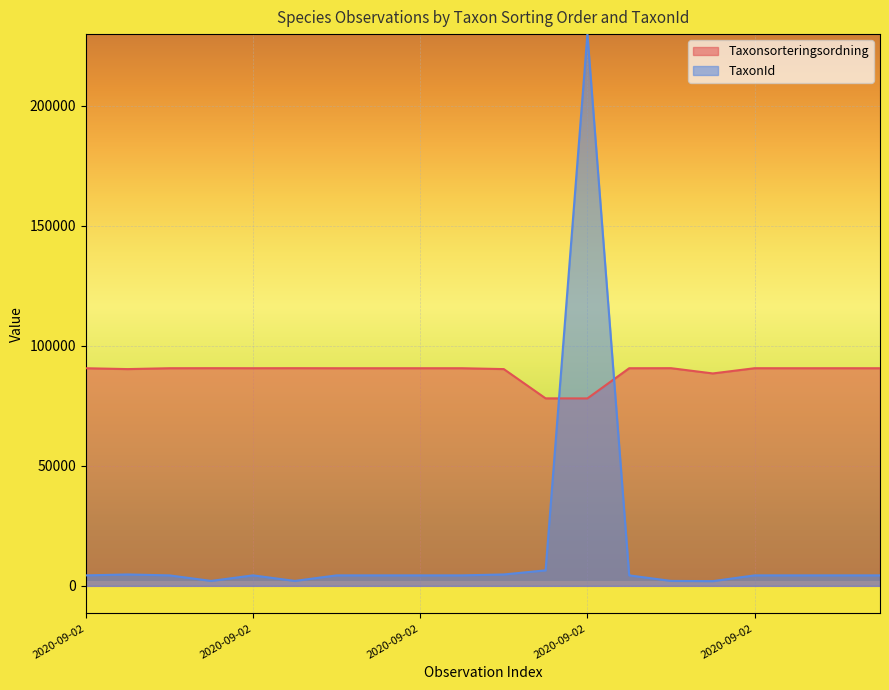

What is the difference between the second highest and minimum values in the Taxonsorteringsordning series?

12597